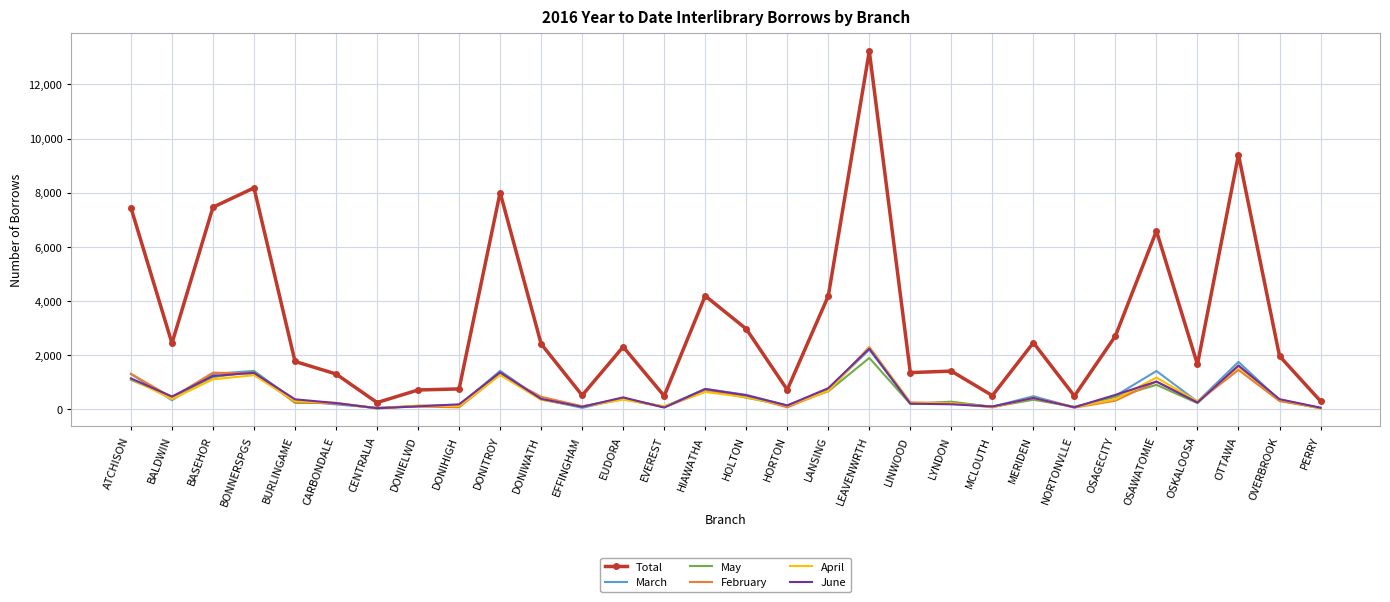

At which label does February reach its peak?

LEAVENWRTH